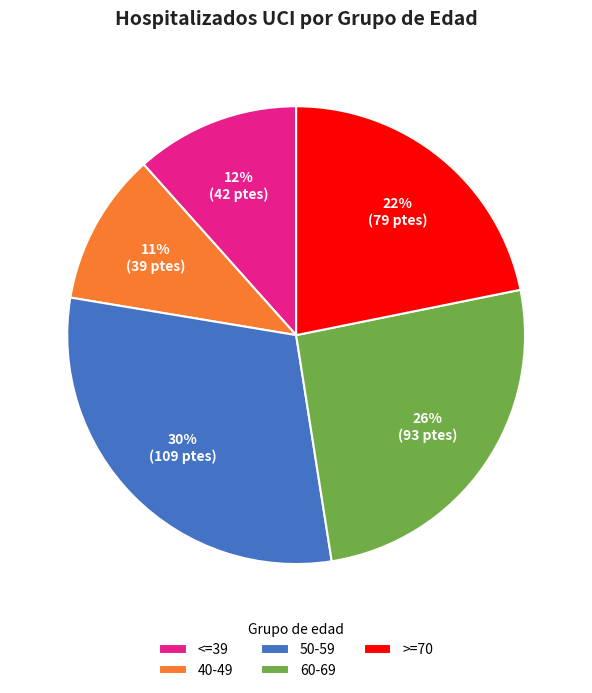

Rank the categories by value from lowest to highest.

40-49, <=39, >=70, 60-69, 50-59